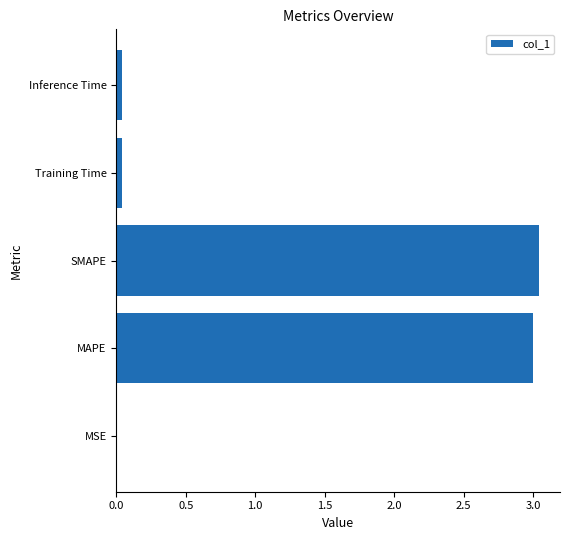

What is the average value?

1.2